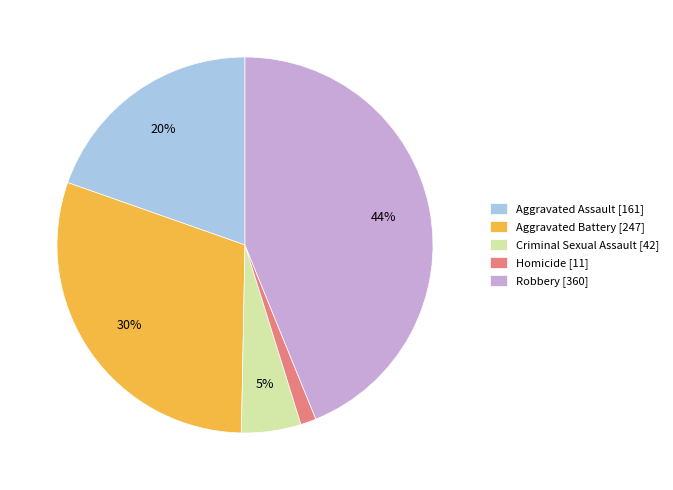

Which slice is the smallest?

Homicide